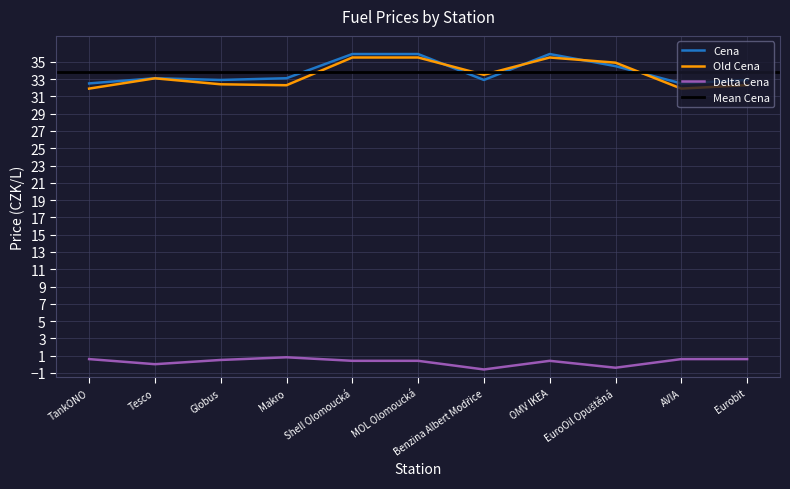

What is the difference between the Delta Cena values at TankONO and Shell Olomoucká?

0.2